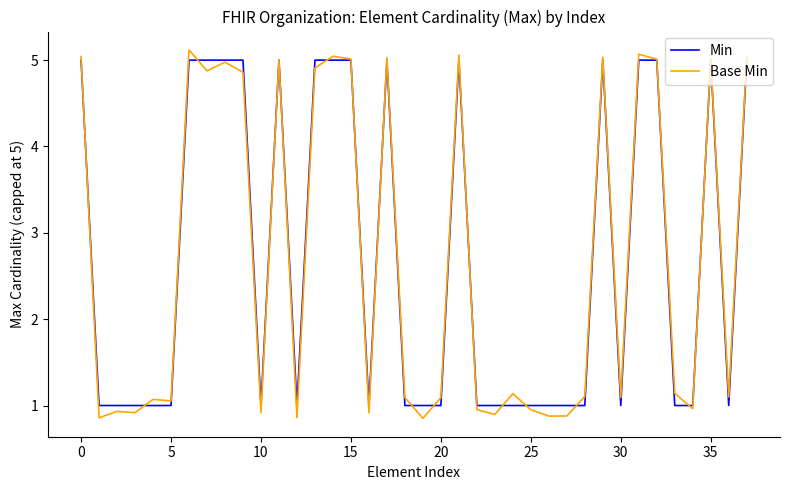

Which series has the largest range (max minus min)?

Base Min